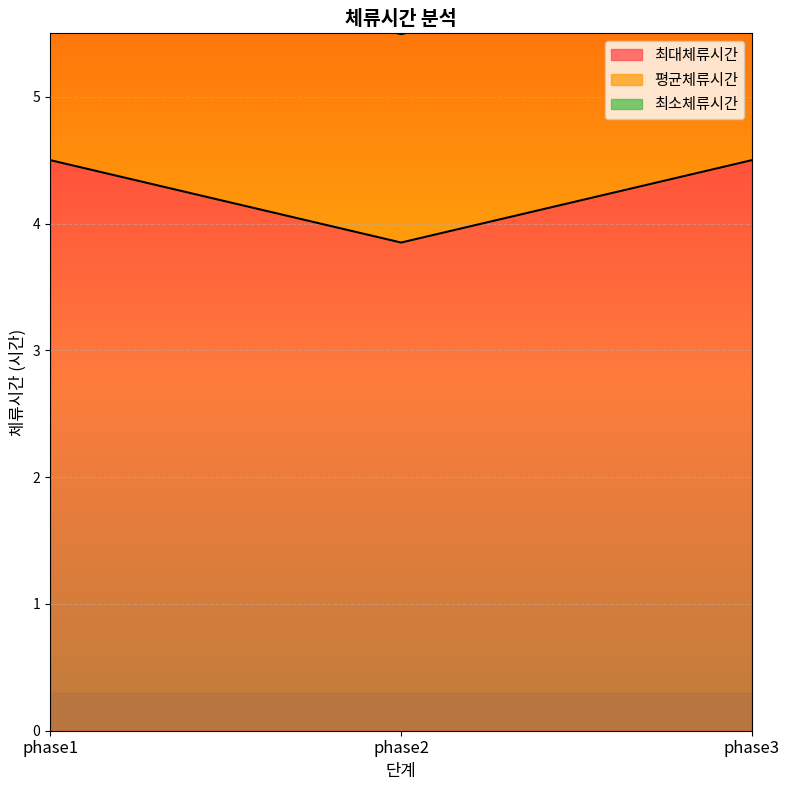

True or false: 최대체류시간 has a value of 3.9 at phase2.

True